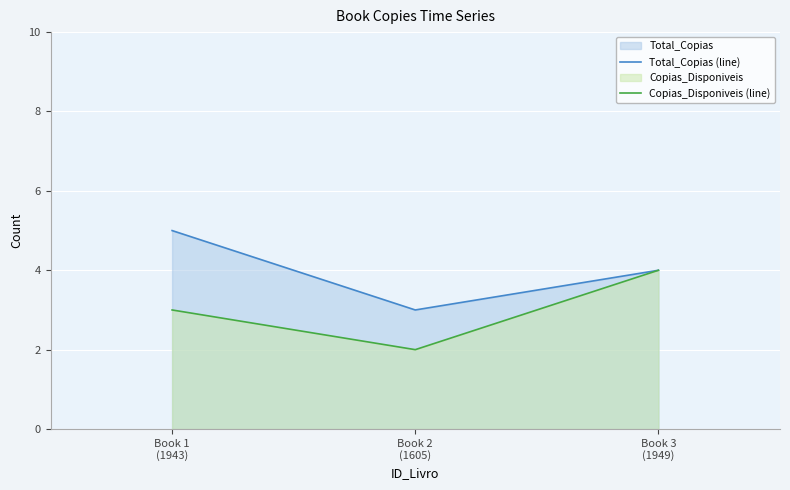

At which category is the sum across all series the highest?

Book 1
(1943)